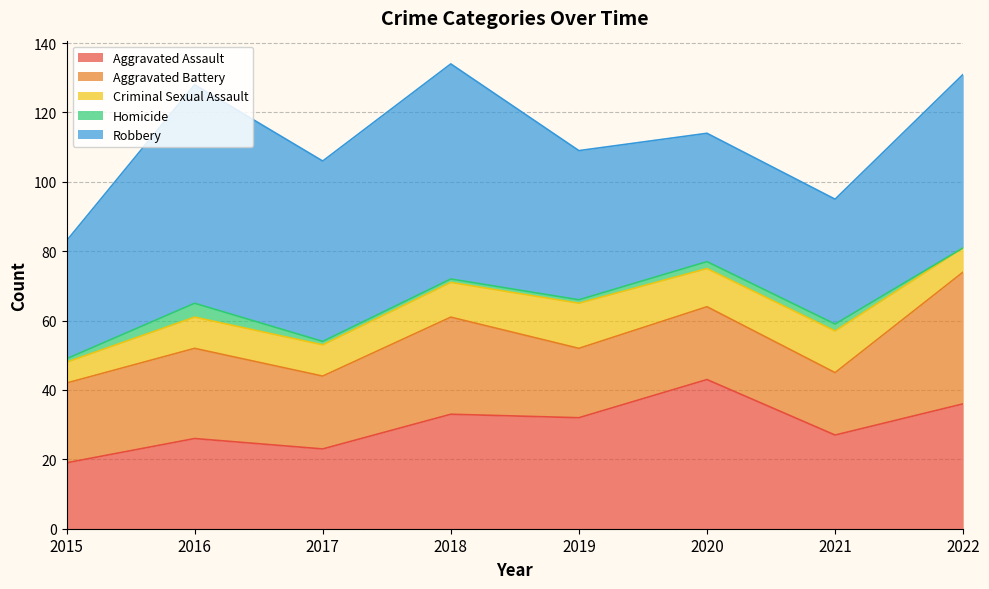

At which label is Criminal Sexual Assault closest to 9?

2016